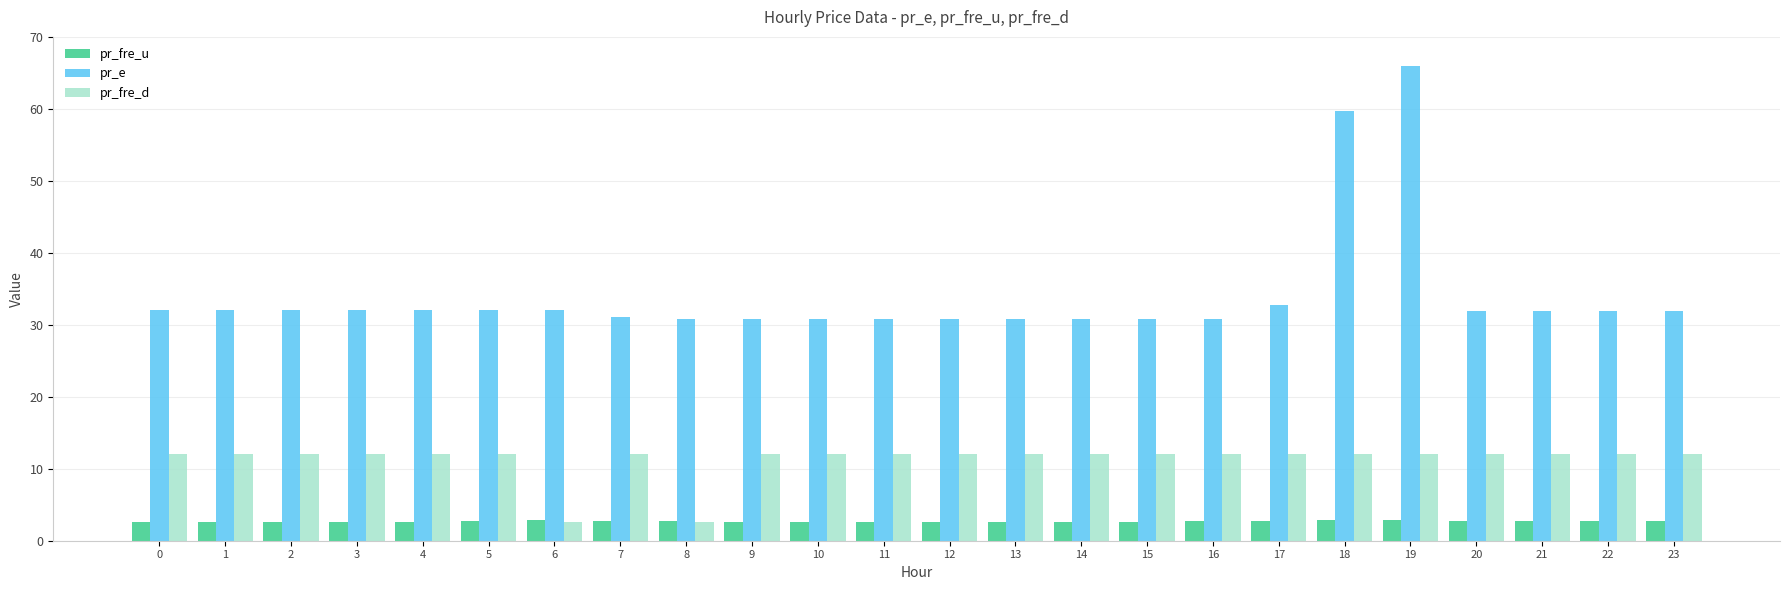

True or false: pr_e has a value of 32.0 at 3.

True